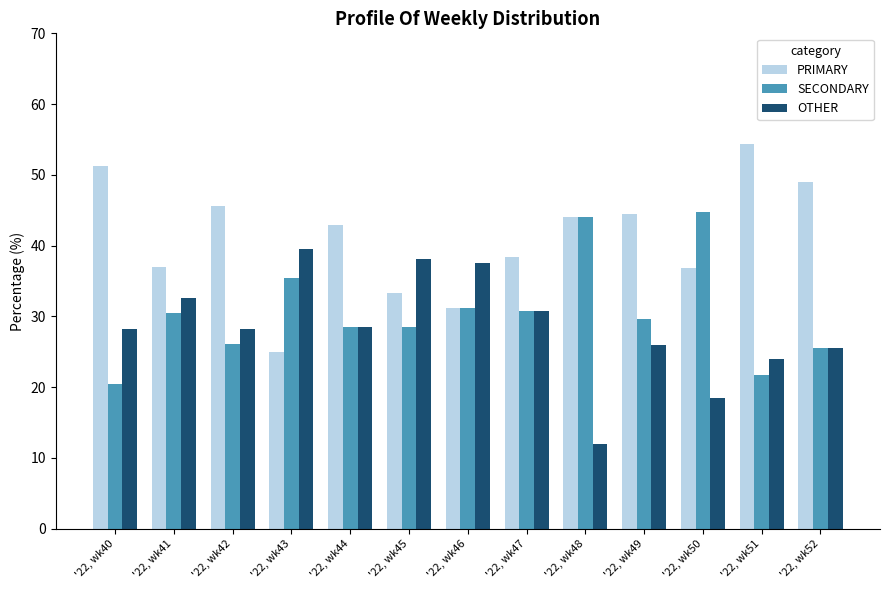

The OTHER series shows 4.9 at '22, wk48. True or false?

False